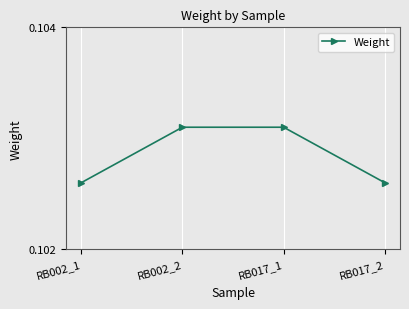

What is the label of the 3rd point from the right?

RB002_2